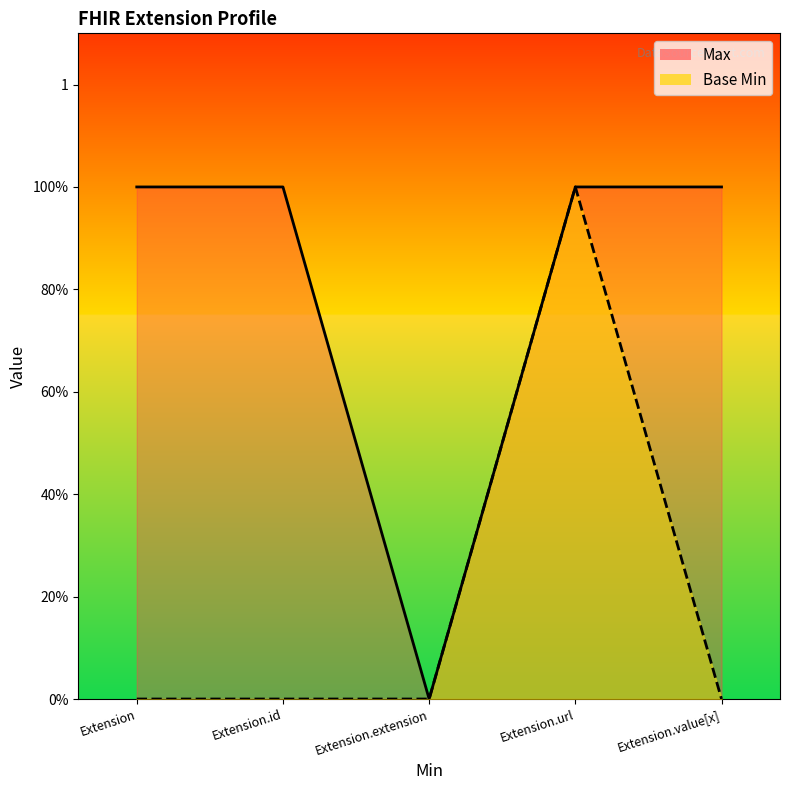

What is the total value across all series at Extension?

1